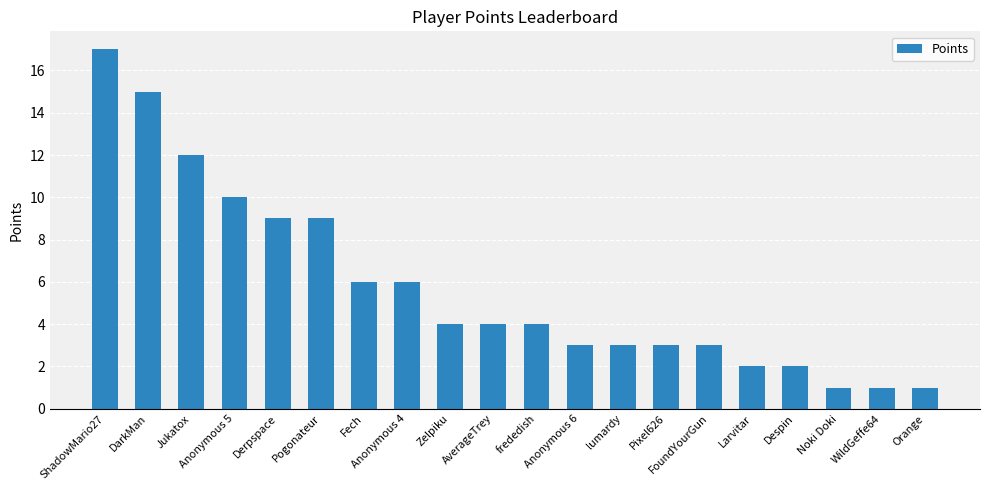

What is the difference between the second highest and minimum values?

14